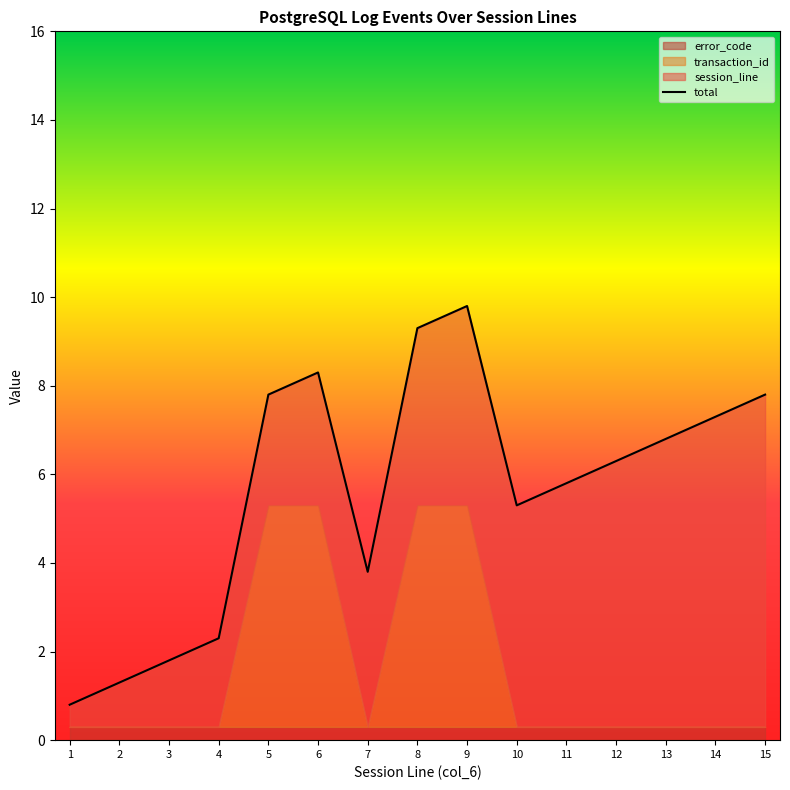

Reading left to right, extract all data points from this chart.

1=0.8	2=1.3	3=1.8	4=2.3	5=7.8	6=8.3	7=3.8	8=9.3	9=9.8	10=5.3	11=5.8	12=6.3	13=6.8	14=7.3	15=7.8